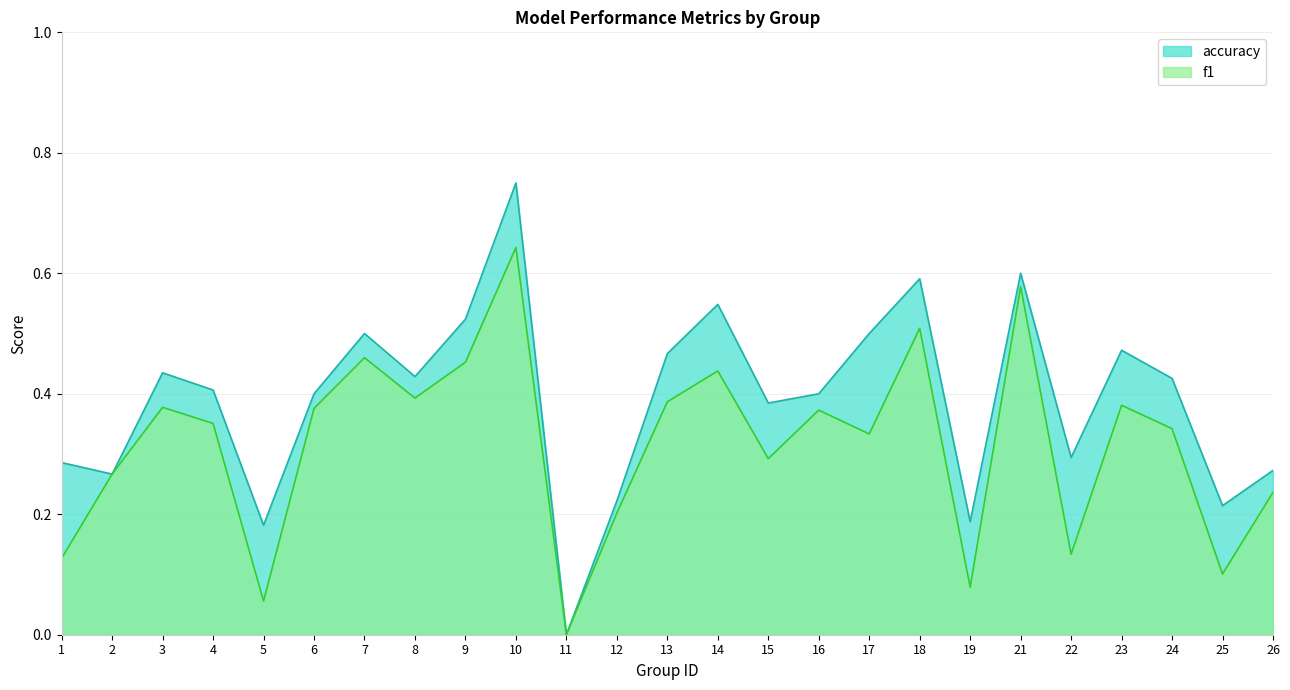

List the series in order of their peak value, lowest first.

f1, accuracy